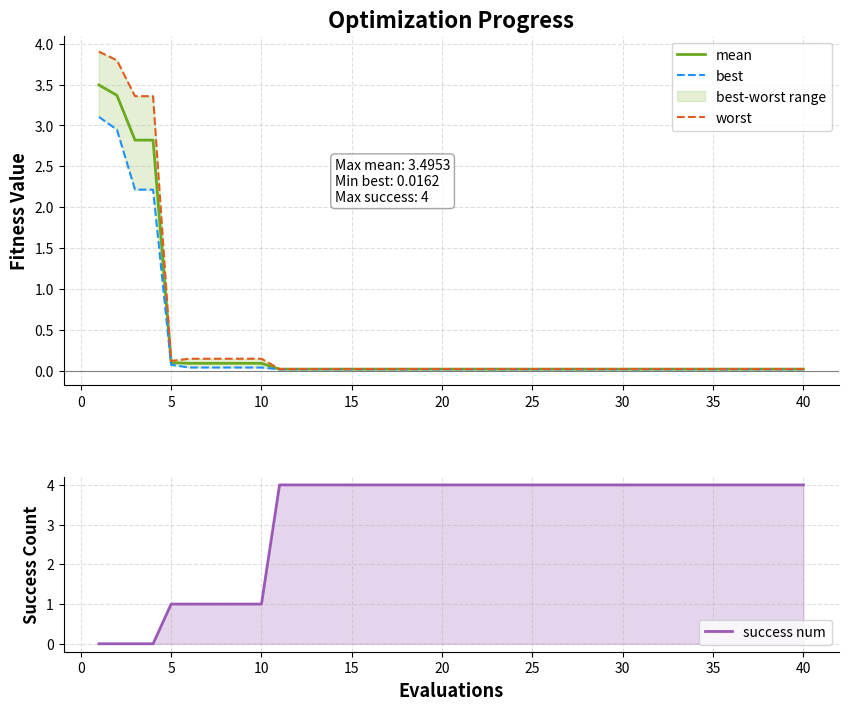

How many interior local valleys does the worst series have?

1